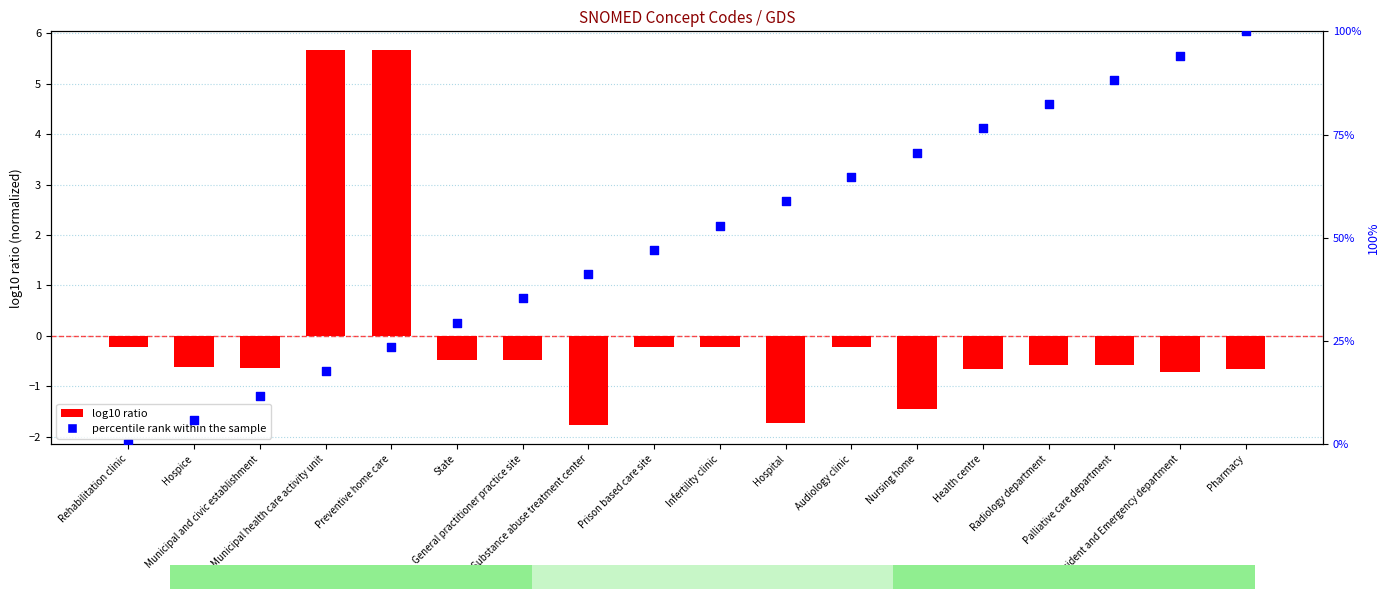

What is the total value across all series at Preventive home care?

29.2